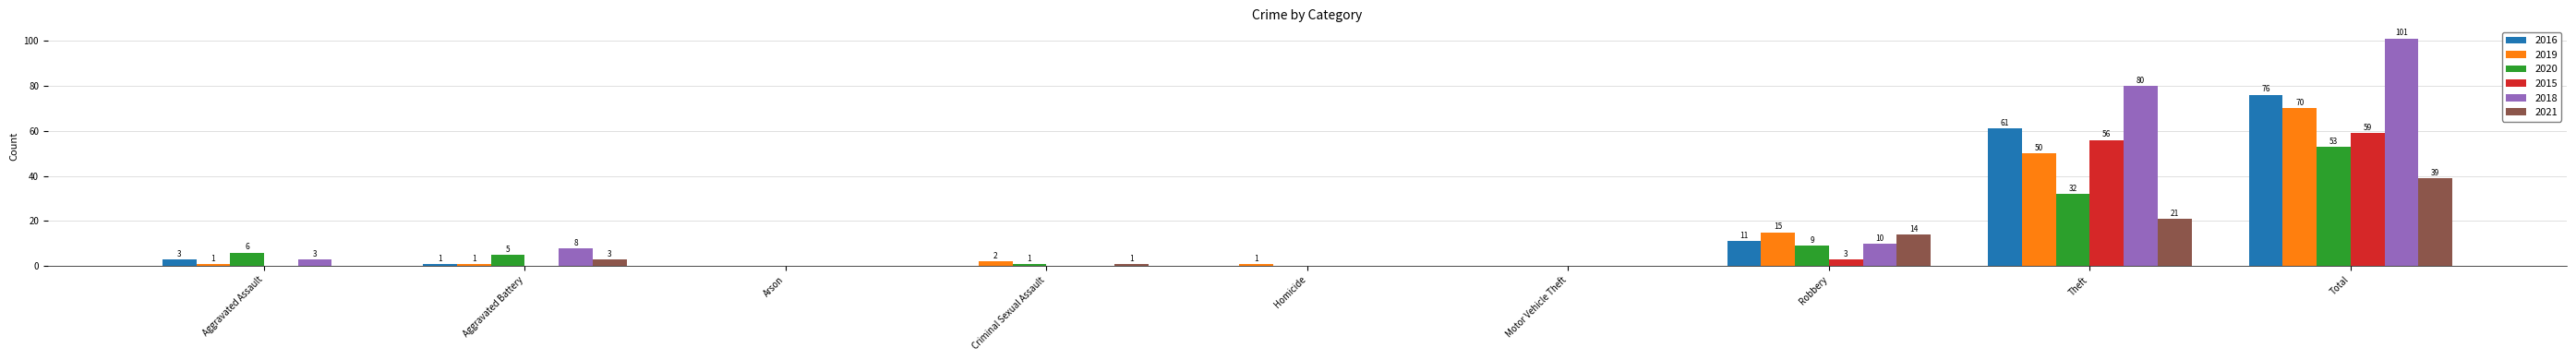

Which series changed the most between Criminal Sexual Assault and Theft?

2018